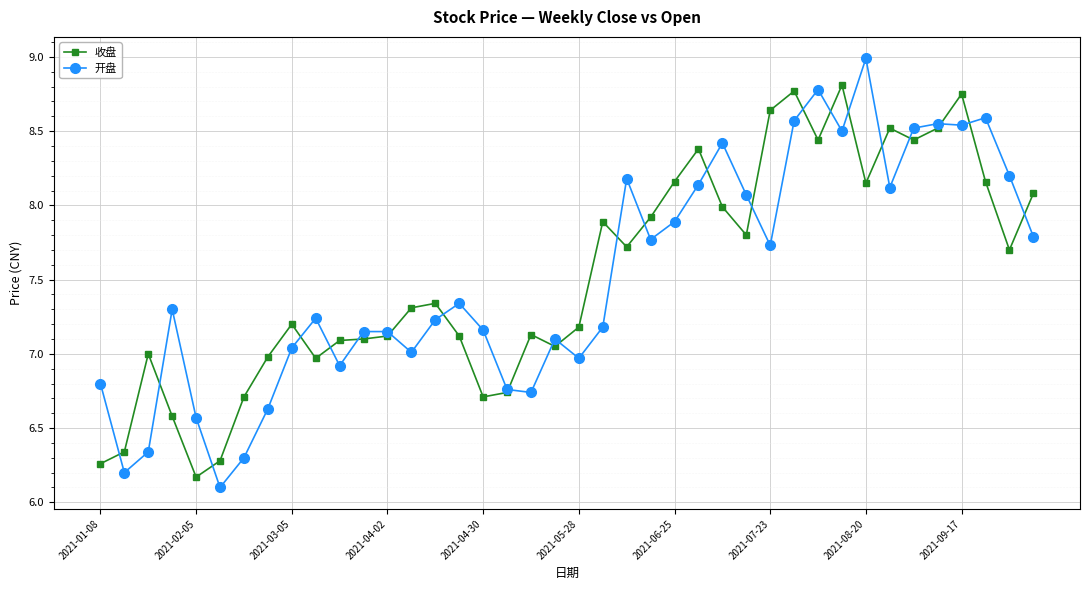

At how many categories does at least one series exceed 8?

17